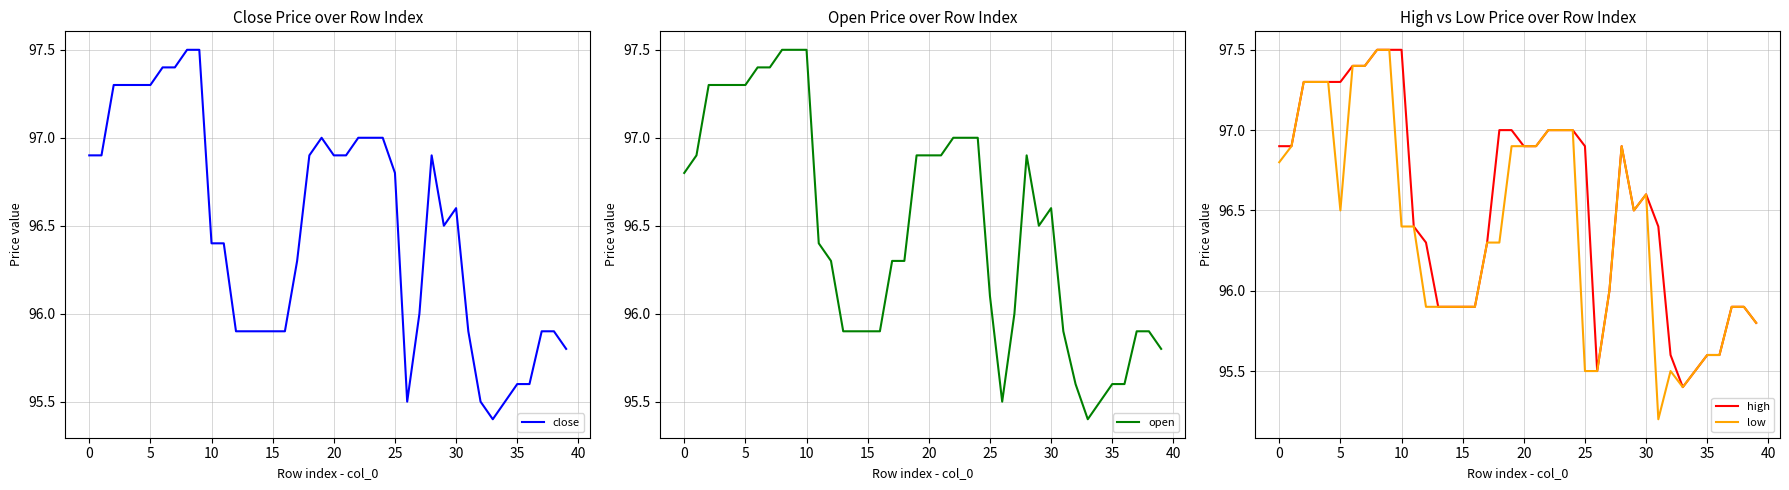

The value of low at 25 is 95.5. True or false?

True